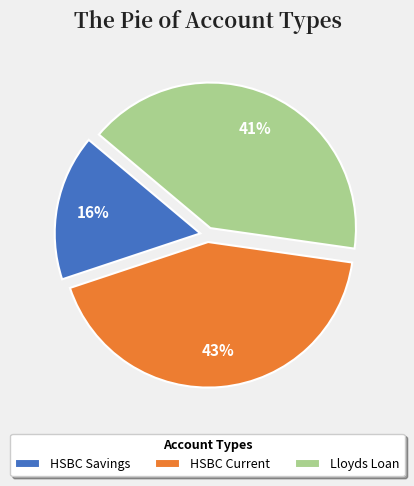

Which category has the smallest portion of the pie?

HSBC Savings